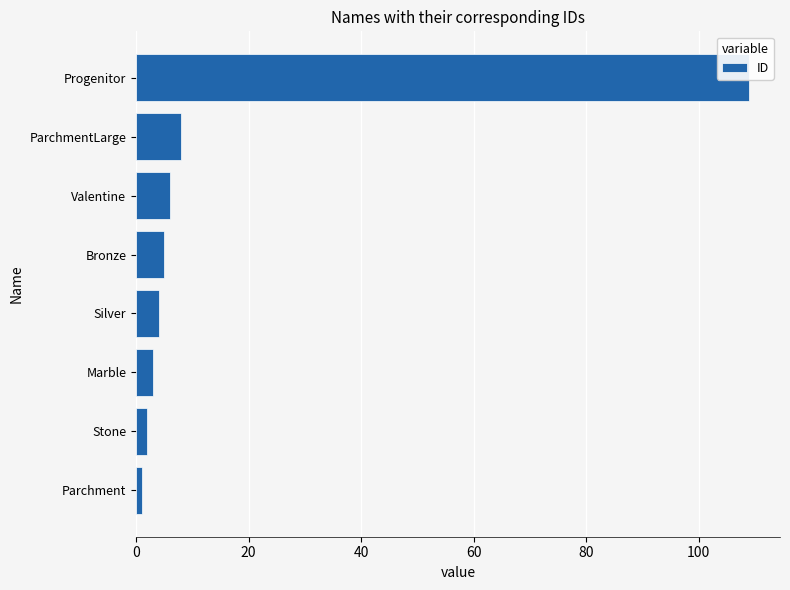

How many data points are above 5?

3